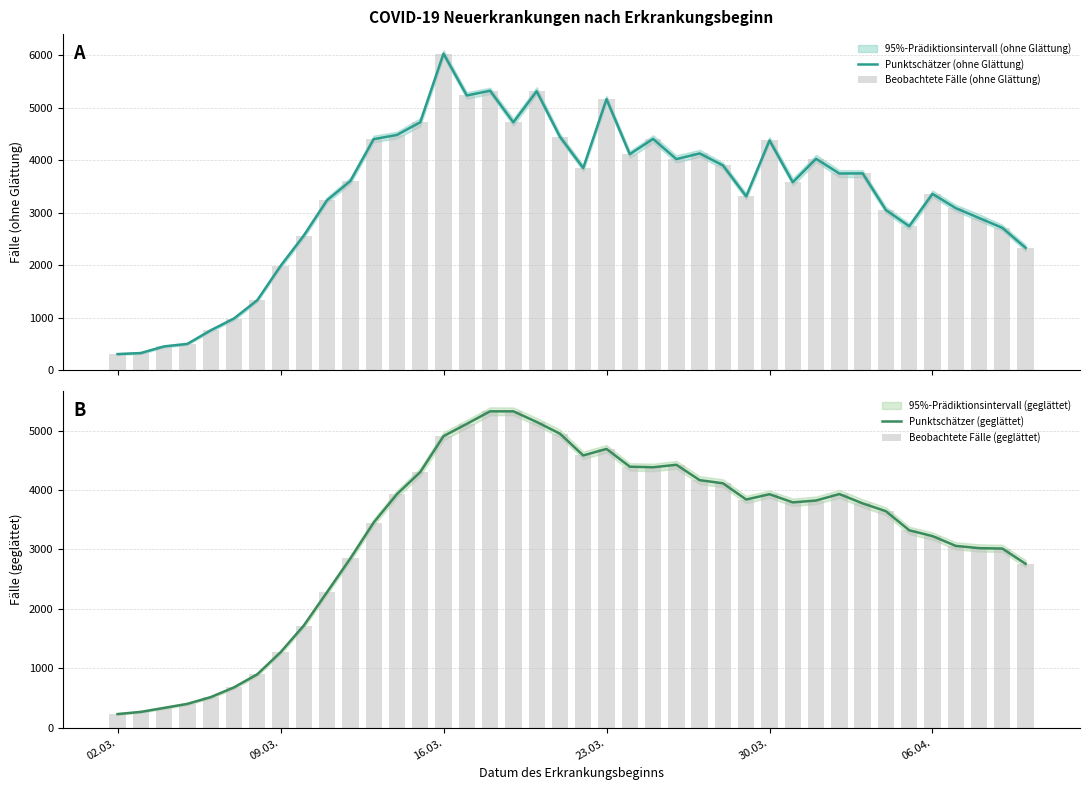

Count the number of categories in the chart.

40